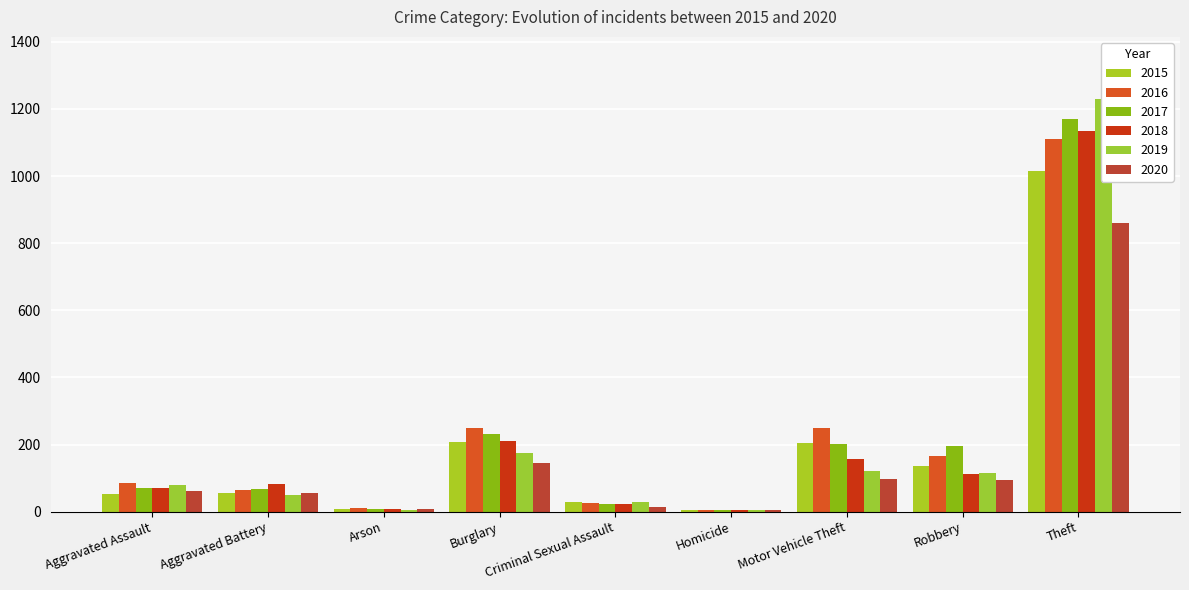

How many values in the 2019 series exceed 79?

4